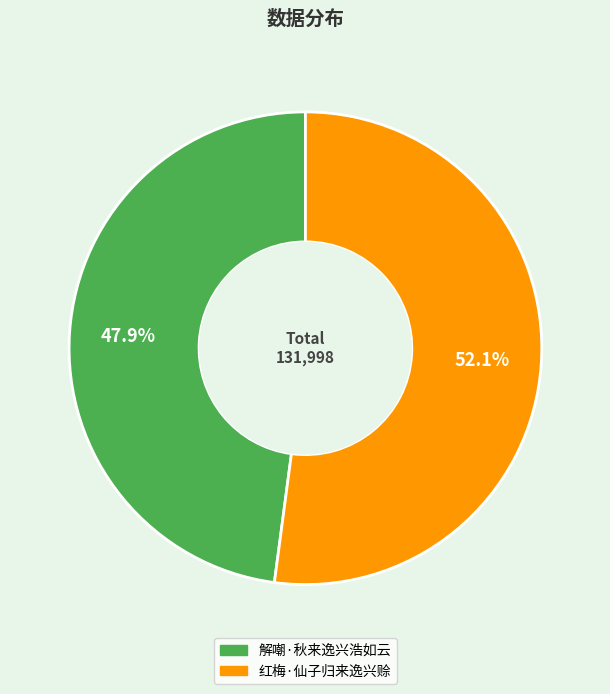

Is it true that 解嘲·秋来逸兴浩如云 is 37% of the pie?

False